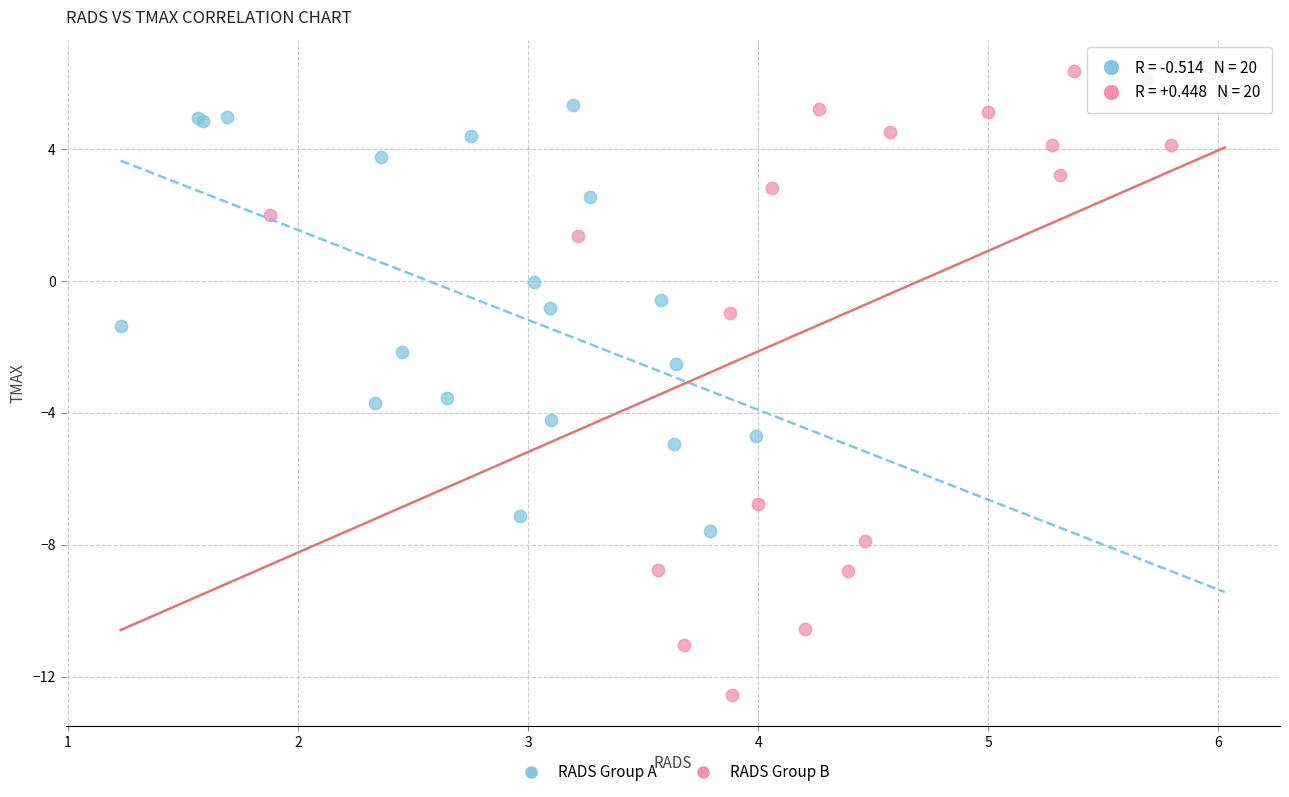

Which series contains the highest Y value?

RADS Group B